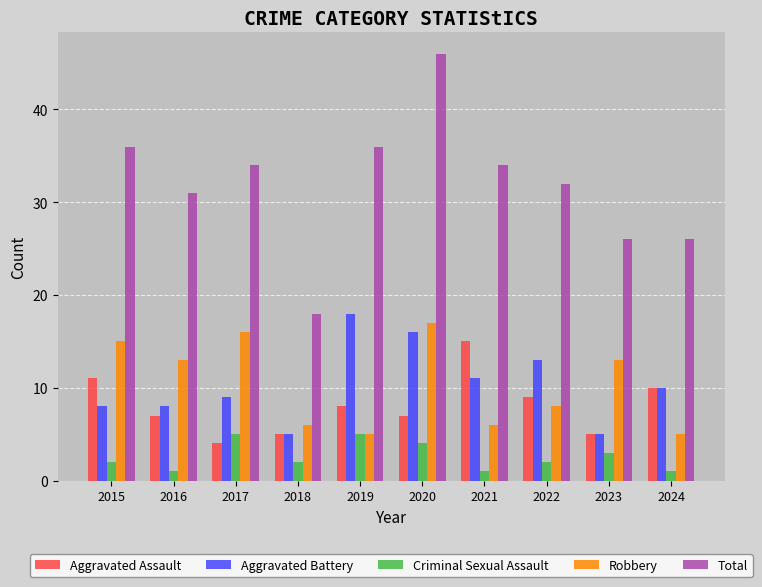

What is the average value of the Total series?

32